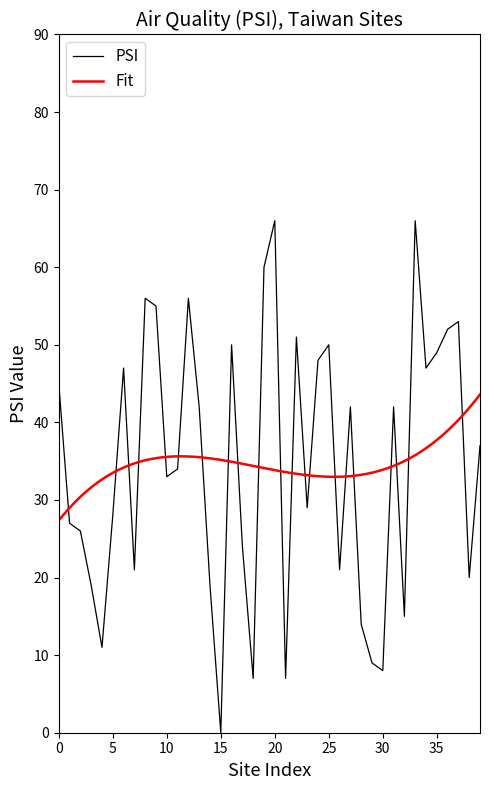

Which category has the lowest value in the PSI series?

15